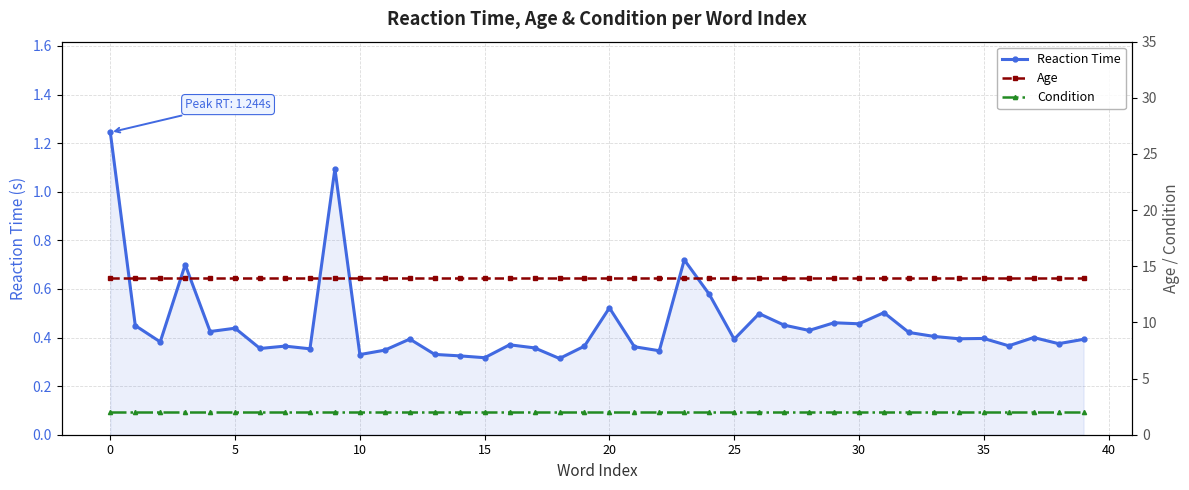

True or false: Reaction Time and Condition intersect in this chart.

False